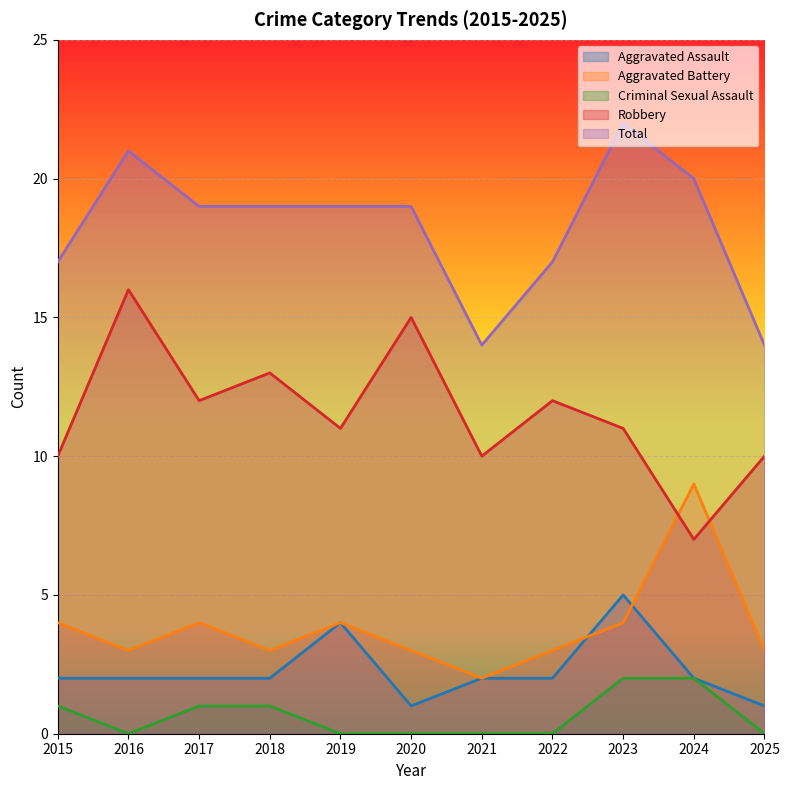

At how many categories does at least one series exceed 7?

11